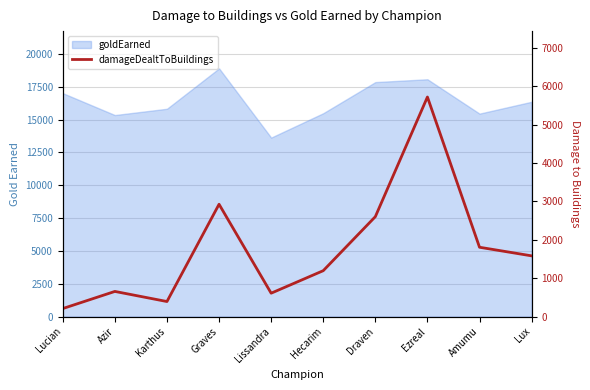

Reading left to right, list all the values displayed in this chart.

210	656	393	2925	610	1196	2602	5717	1806	1582